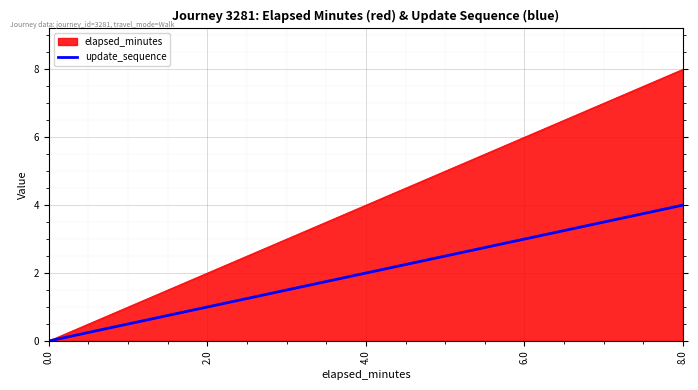

What is the highest value of the update_sequence series?

4